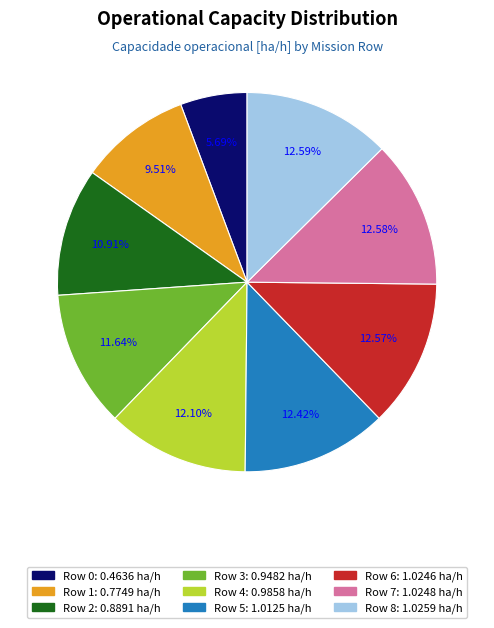

Is the sum of Row 8 and Row 1 greater than half?

No